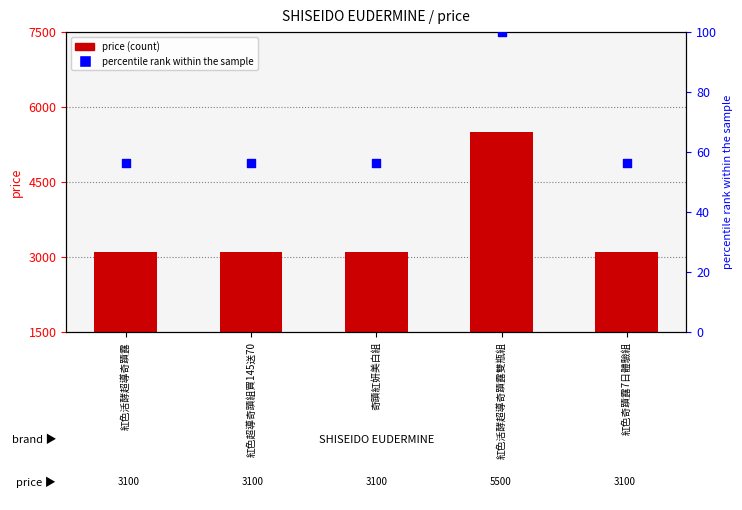

Is the value of price (count) at 紅色活酵超導奇蹟露雙瓶組 greater than the value of percentile rank within the sample at 紅色活酵超導奇蹟露?

Yes